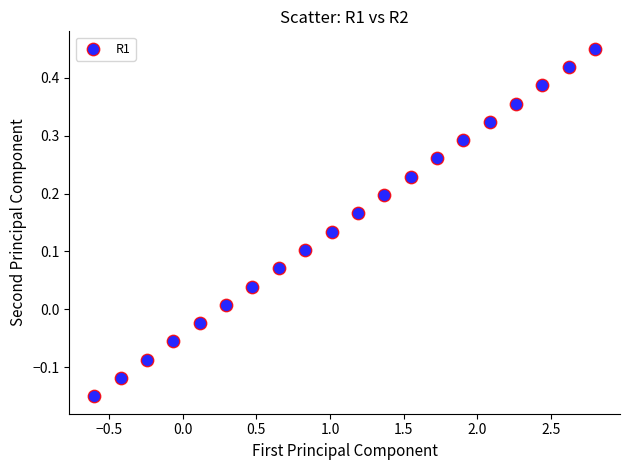

What is the range of X values (max minus min)?

3.4